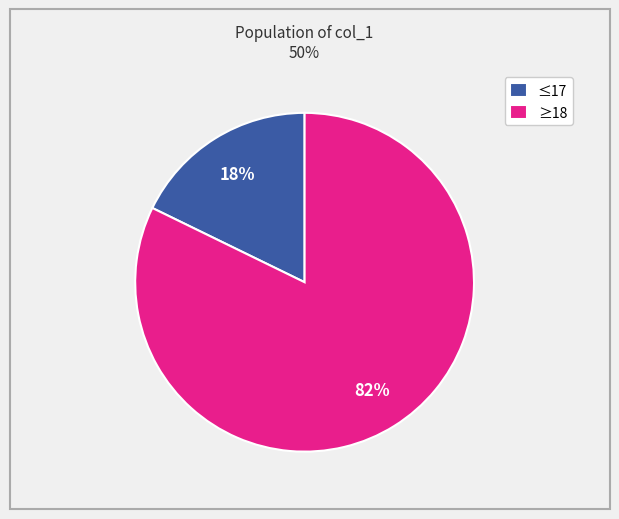

What percentage is the ≥18 slice, to the nearest percent?

82%